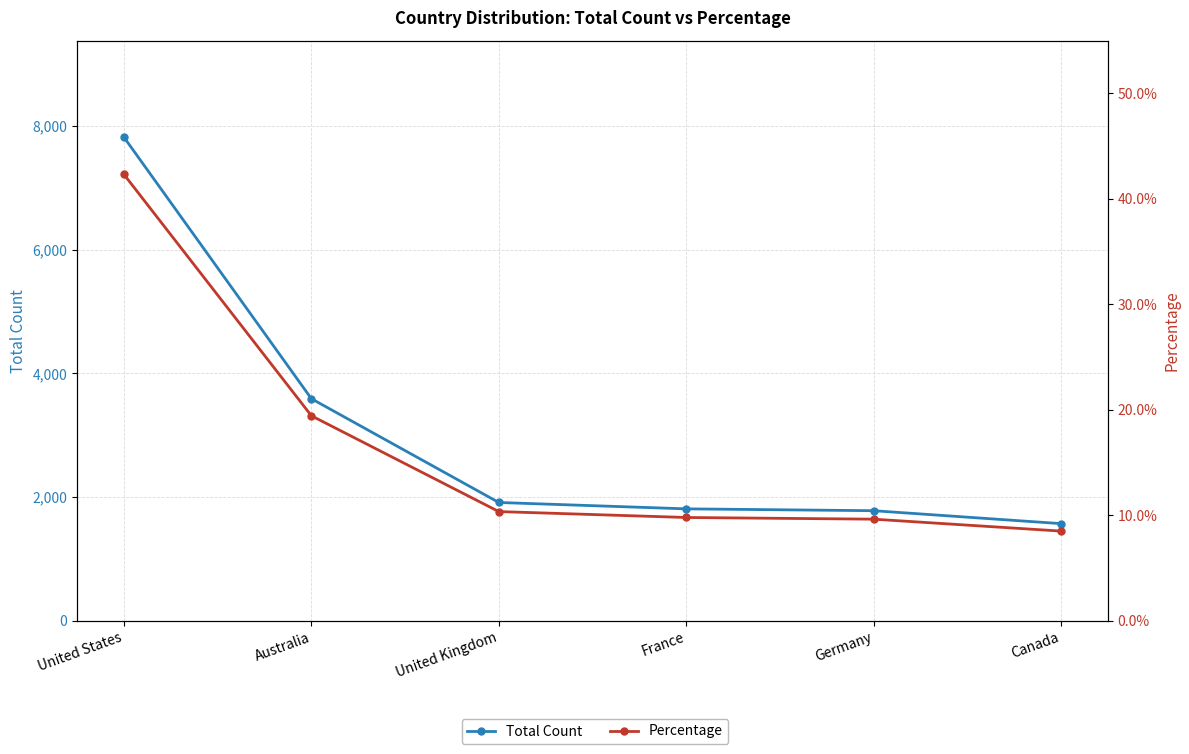

What is the difference between the Total Count values at France and Australia?

1781.0